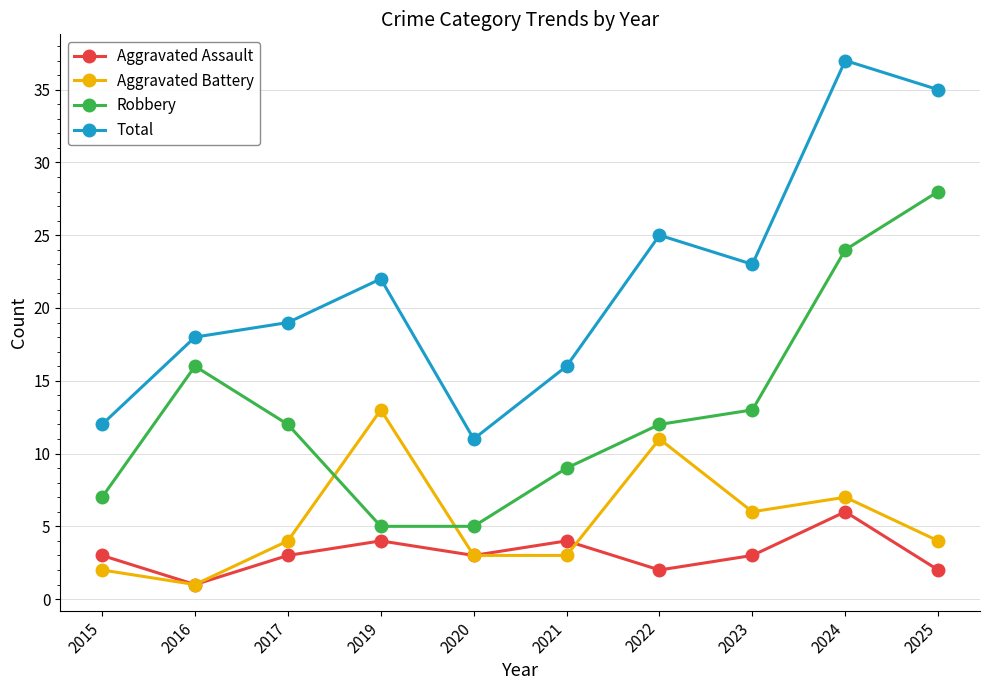

The Aggravated Battery series shows 11 at 2022. True or false?

True